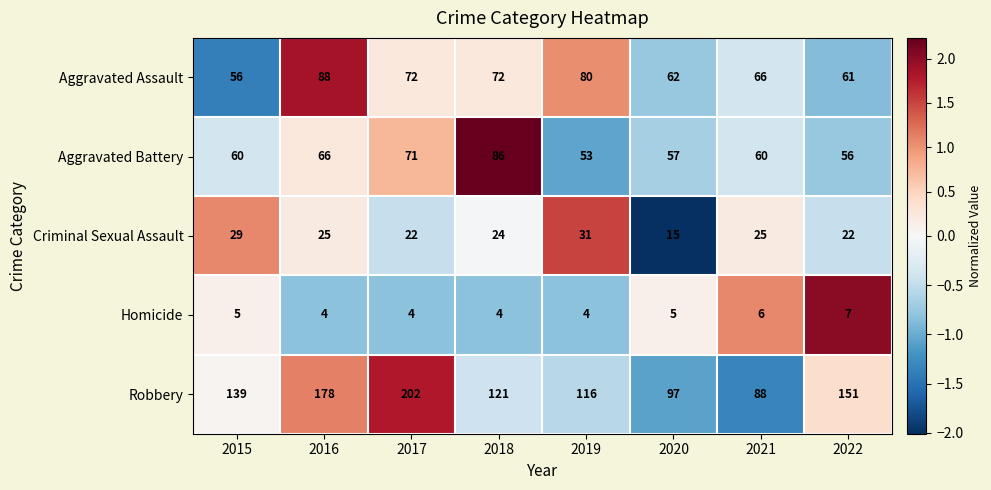

Rank the series at 2015 from lowest to highest value.

Homicide, Criminal Sexual Assault, Aggravated Assault, Aggravated Battery, Robbery